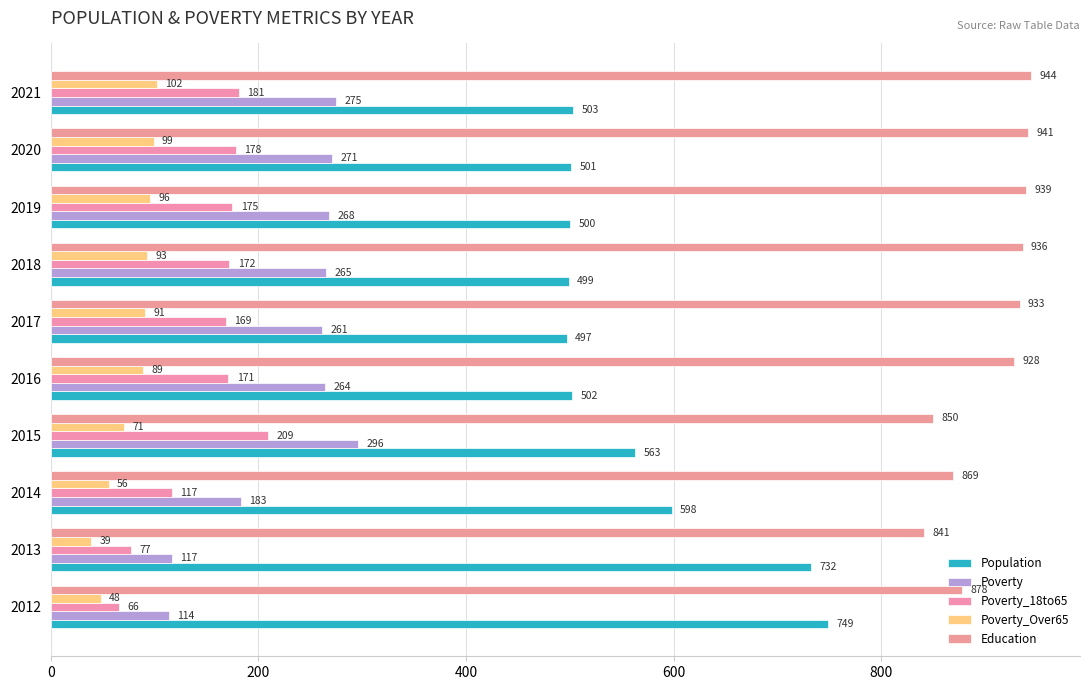

What is the average value of the Poverty_18to65 series?

152